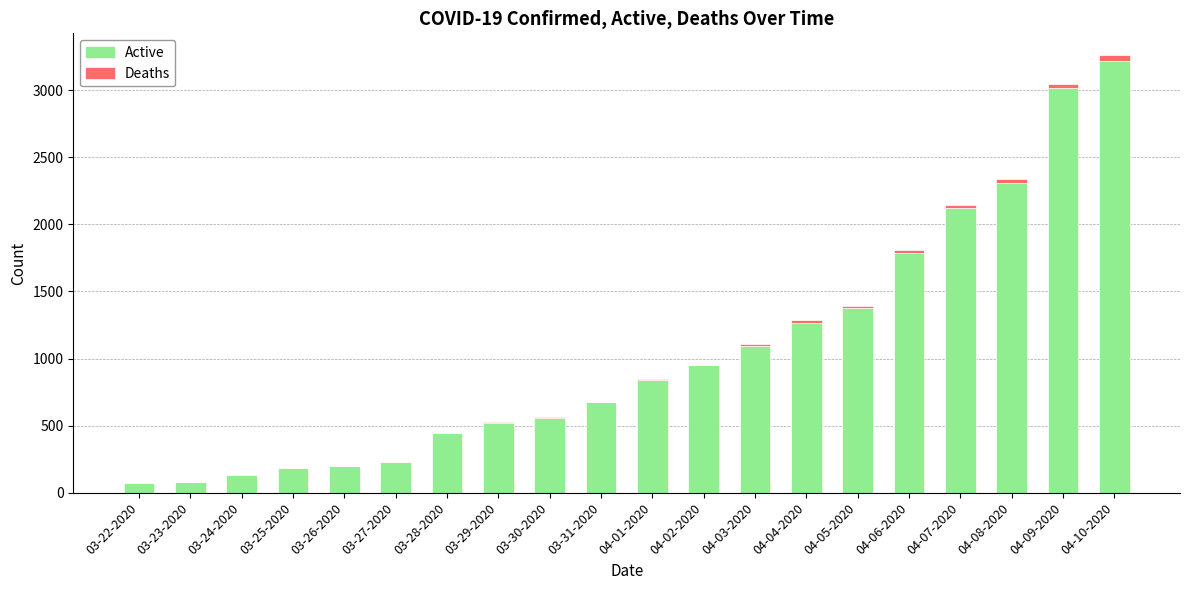

True or false: Active has a value of 523 at 03-29-2020.

True